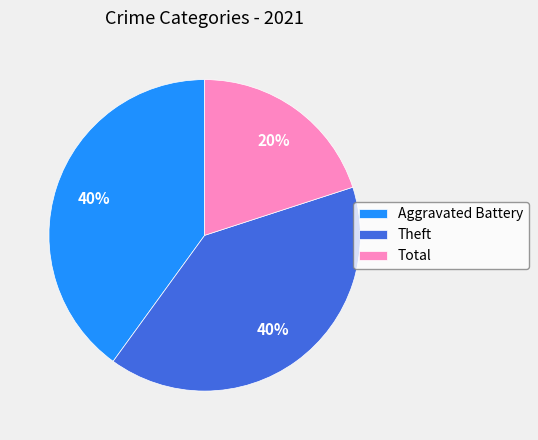

Does any single category account for the majority?

No